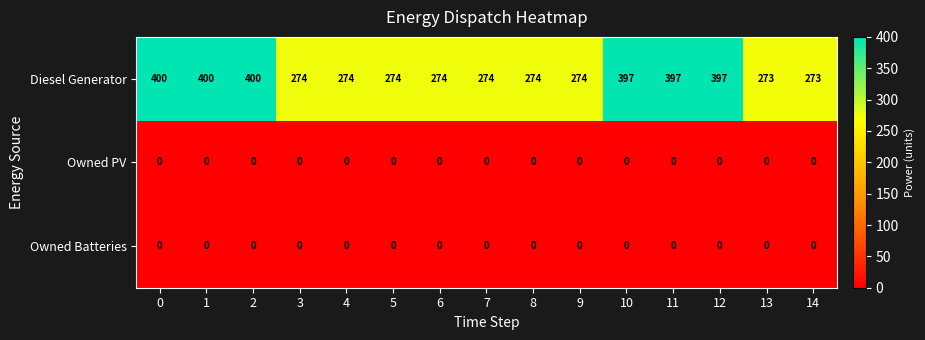

What is the maximum value shown in the chart?

400